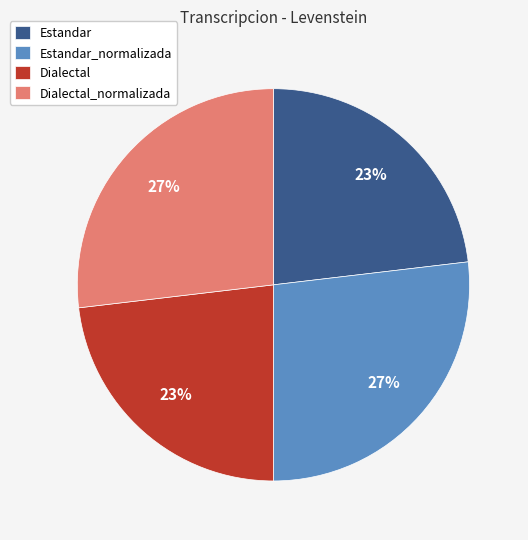

Is there any slice that represents more than half of the pie?

No